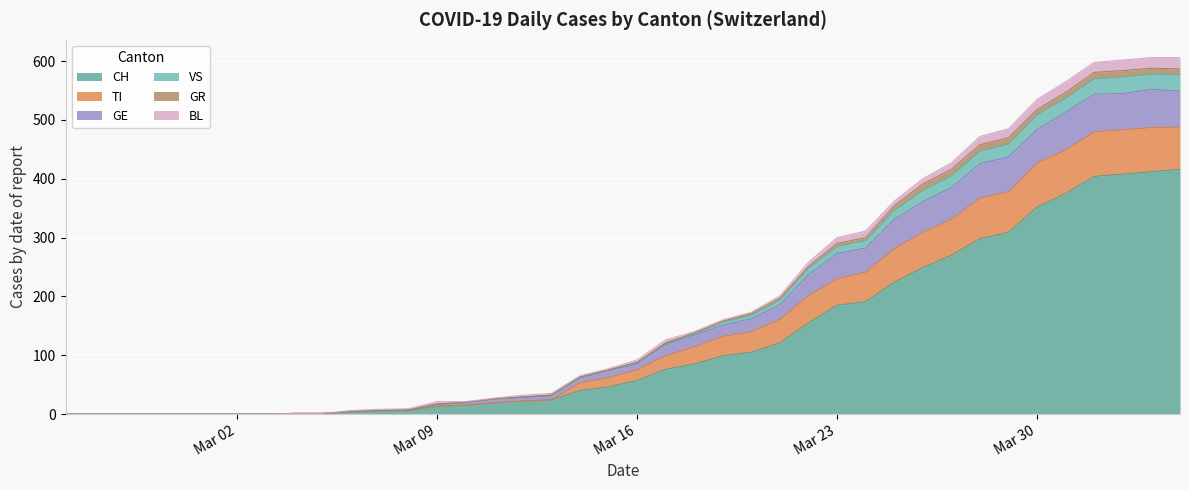

What is the label of the 5th point from the left?

Mar 30